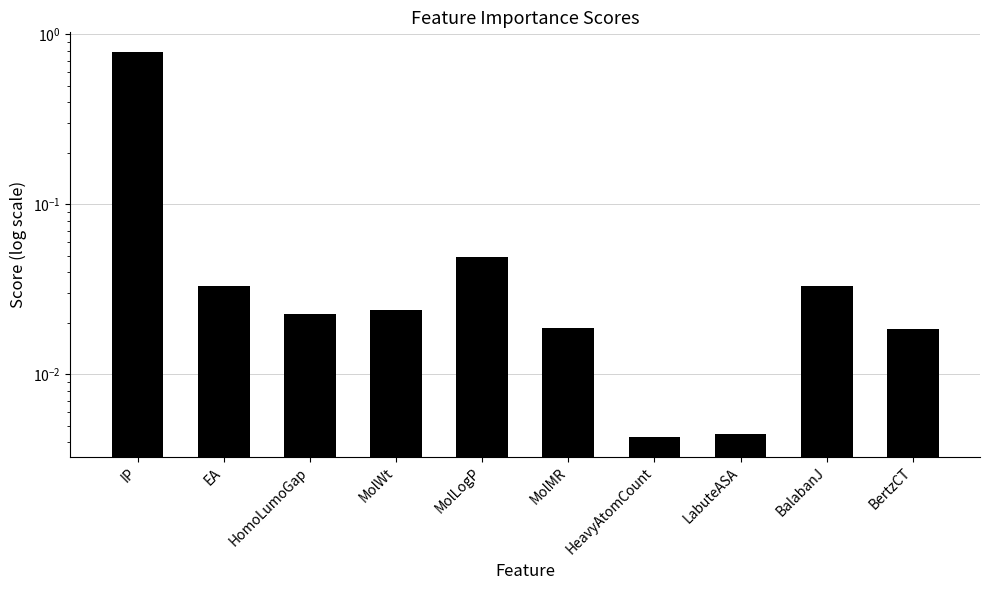

Are the bars horizontal?

No